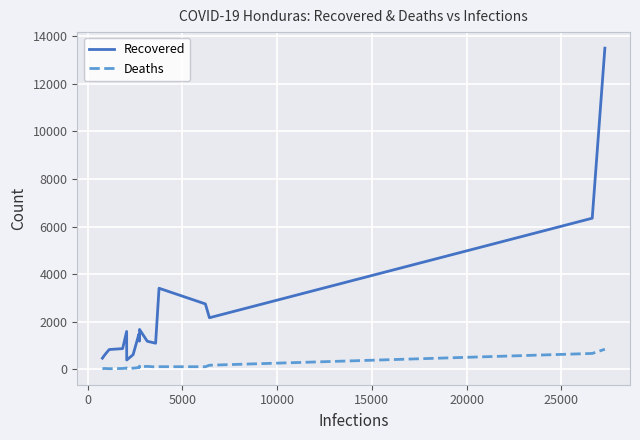

Rank the series by their maximum value, from lowest to highest.

Deaths, Recovered